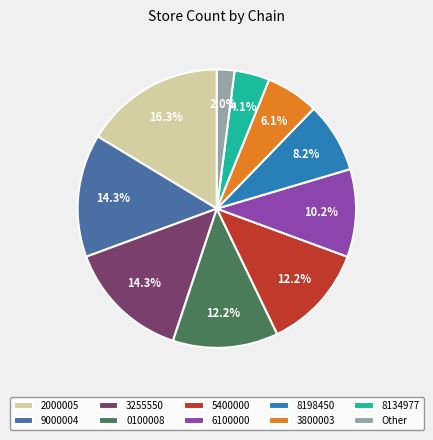

Which category has the smallest portion of the pie?

Other